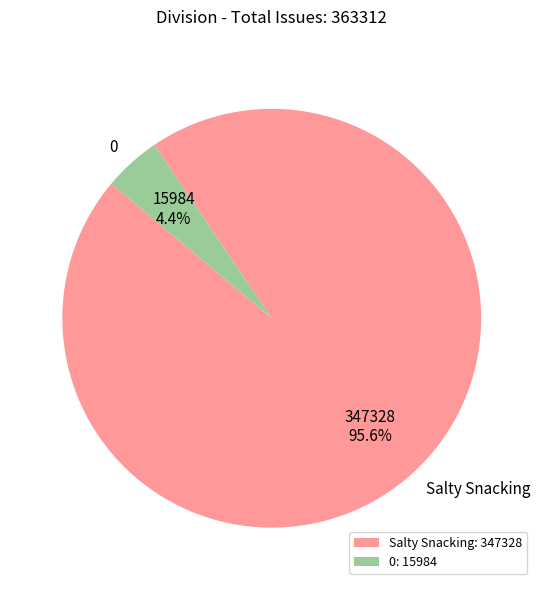

Which slice represents more than half of the pie?

Salty Snacking